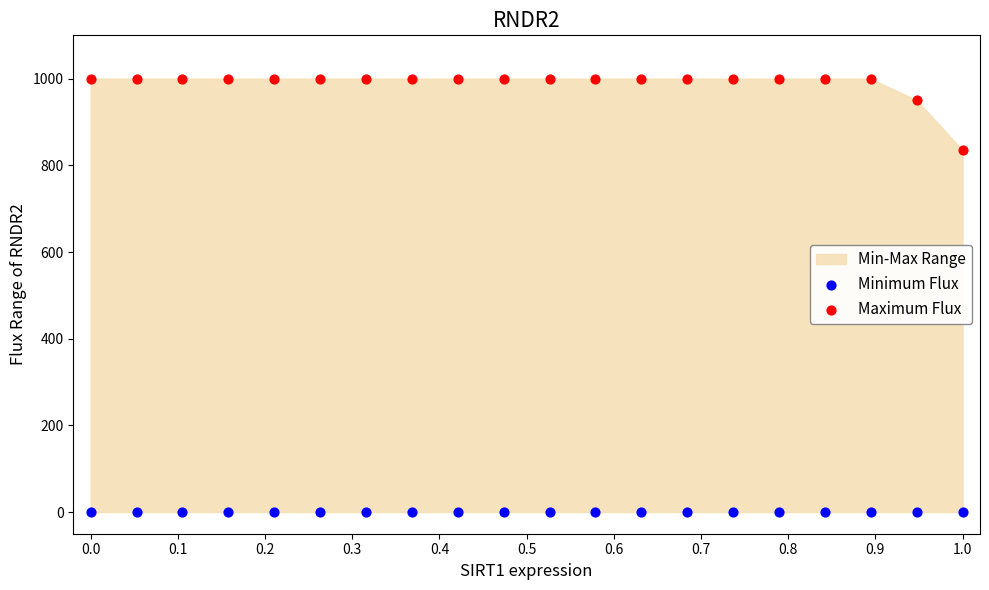

Which series contains the lowest Y value?

Minimum Flux